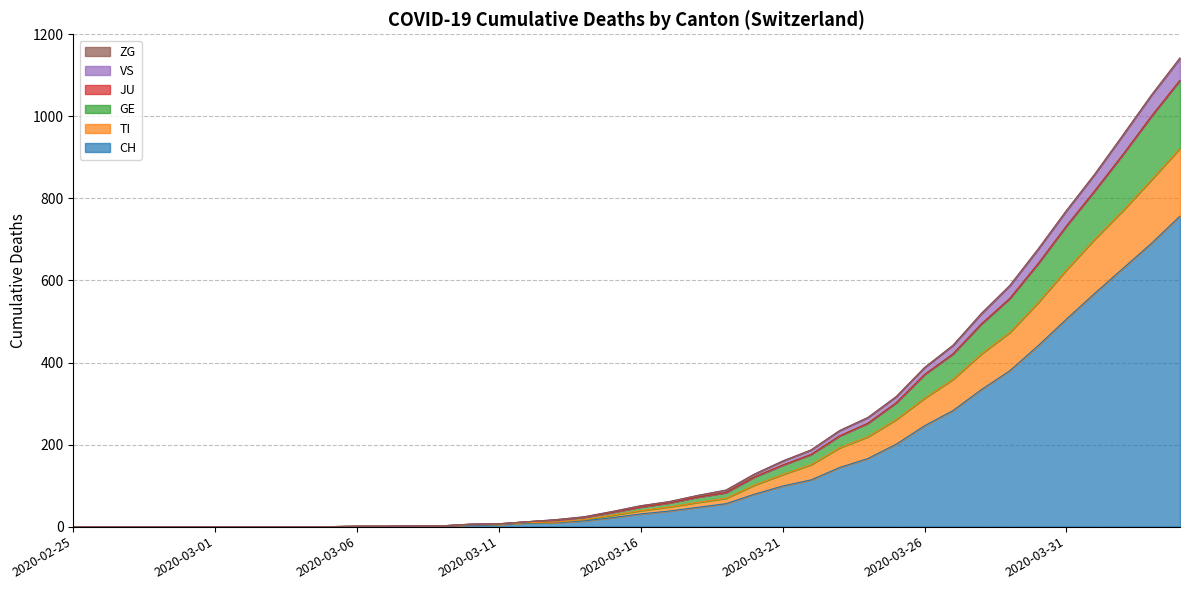

True or false: TI and VS cross at least once.

False